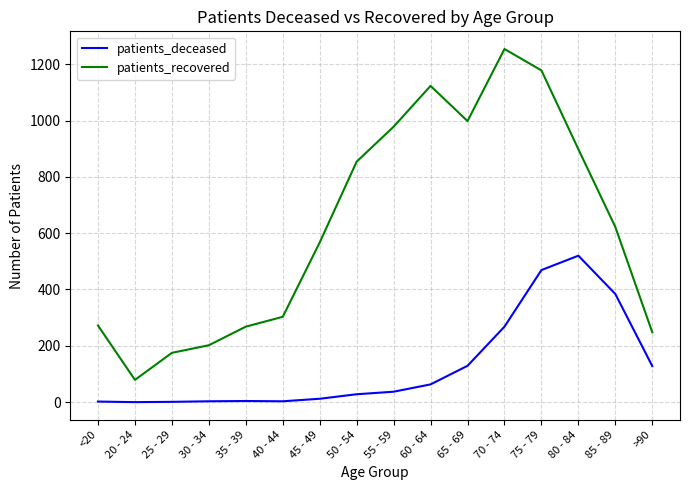

Where is the first local minimum for patients_recovered?

20 - 24